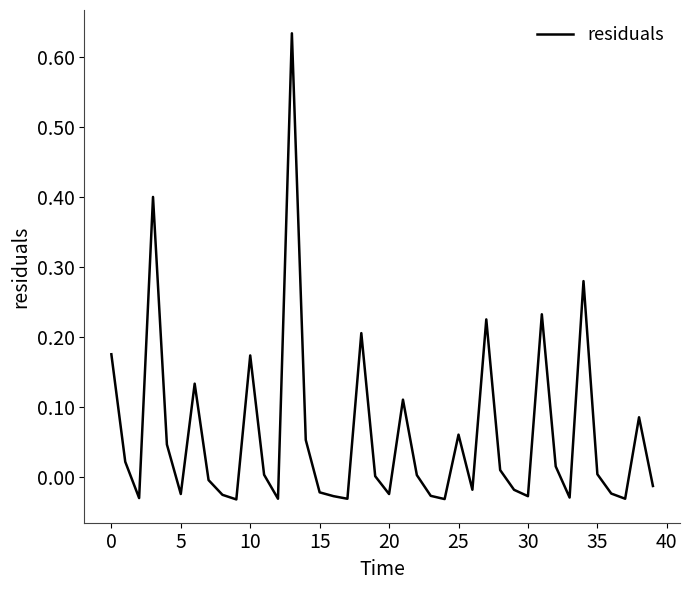

What is the difference between the maximum and minimum values?

0.7